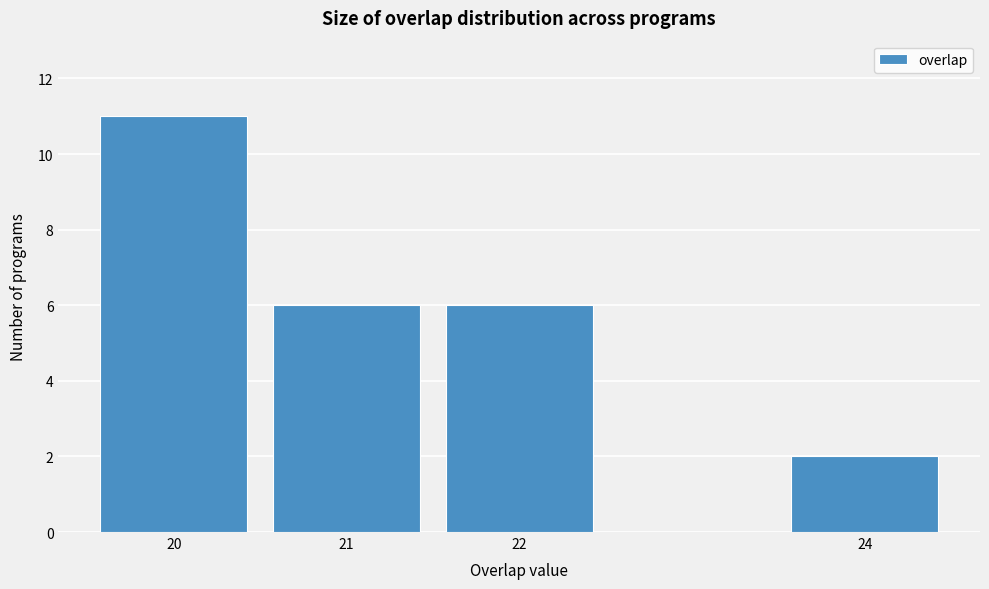

Reading left to right, what are all the values shown in this chart?

11	6	6	2